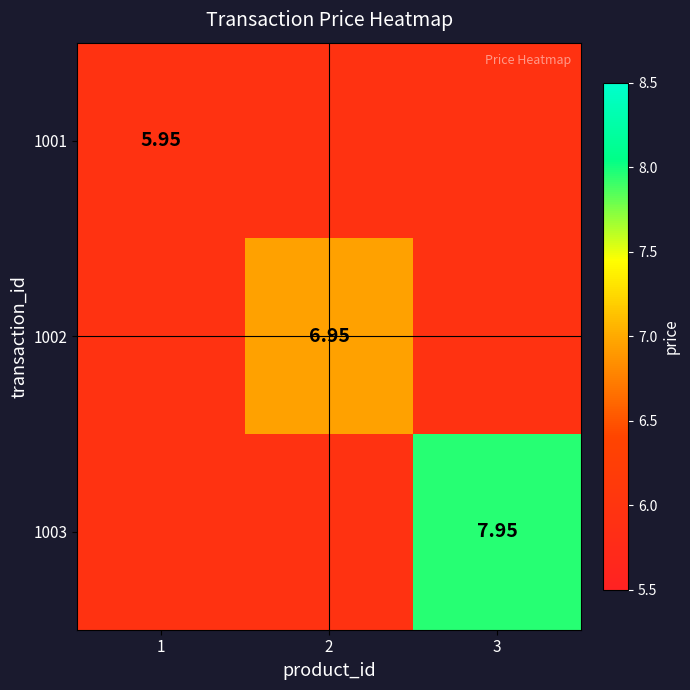

What is the smallest value displayed?

6.0